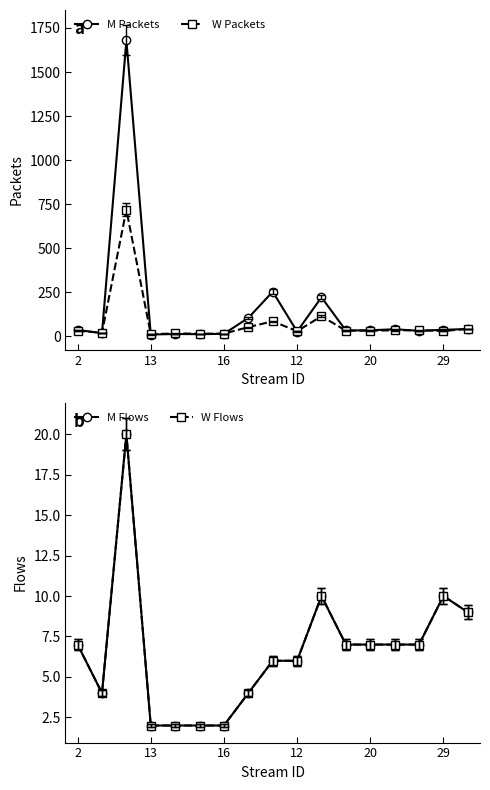

True or false: W Flows and W Packets cross at least once.

False